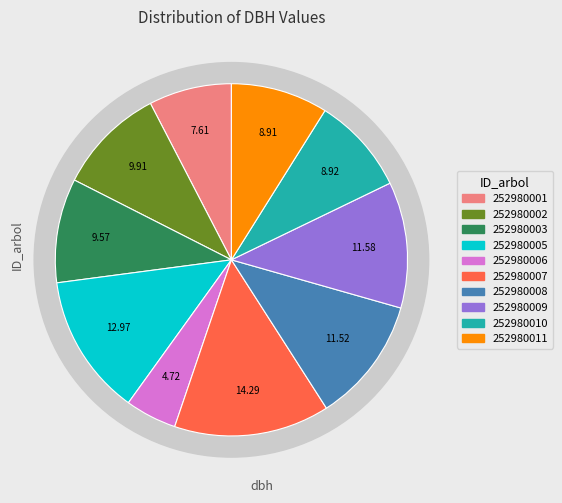

The 252980002 slice represents 10% of the pie. True or false?

True